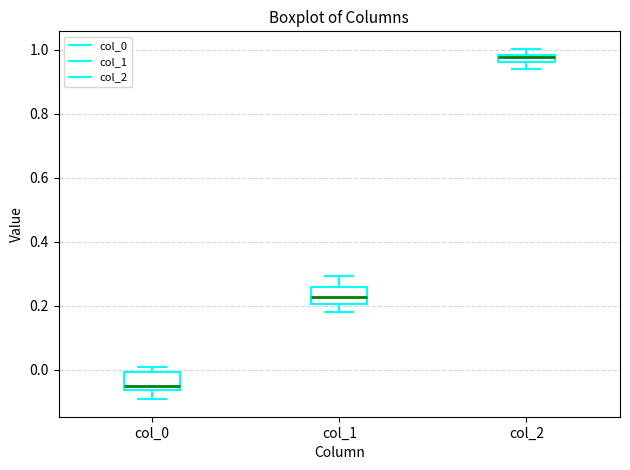

Which box's median line is the lowest?

col_0